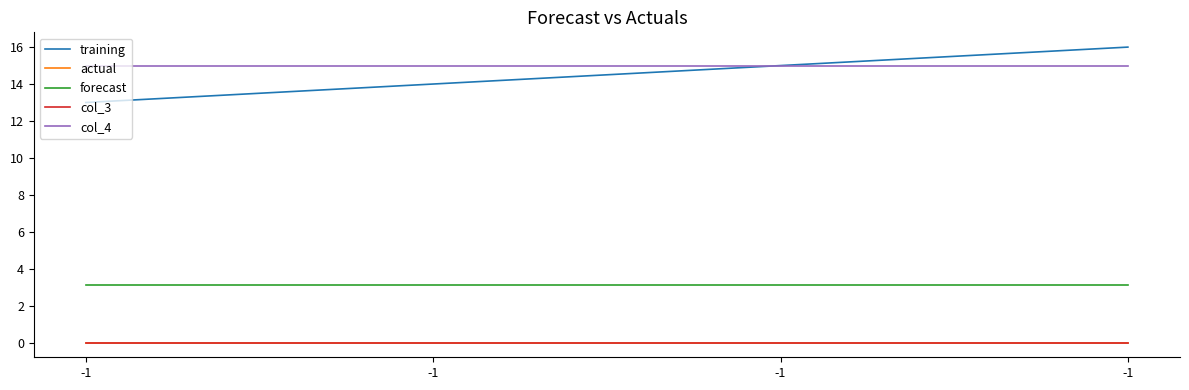

True or false: col_3 and training intersect in this chart.

False